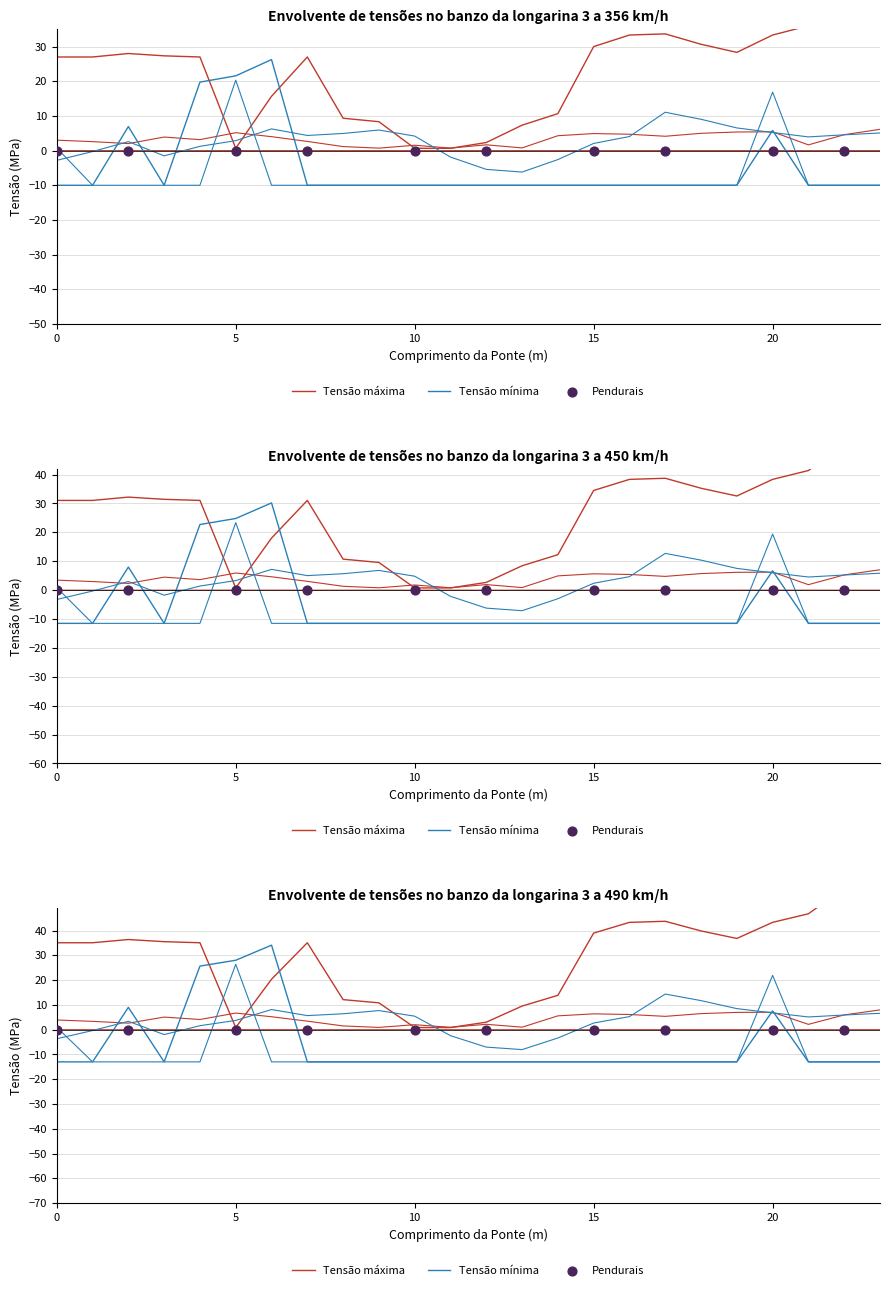

Is the value of ATT11 at 19 greater than the value of ATT12 at 22?

No